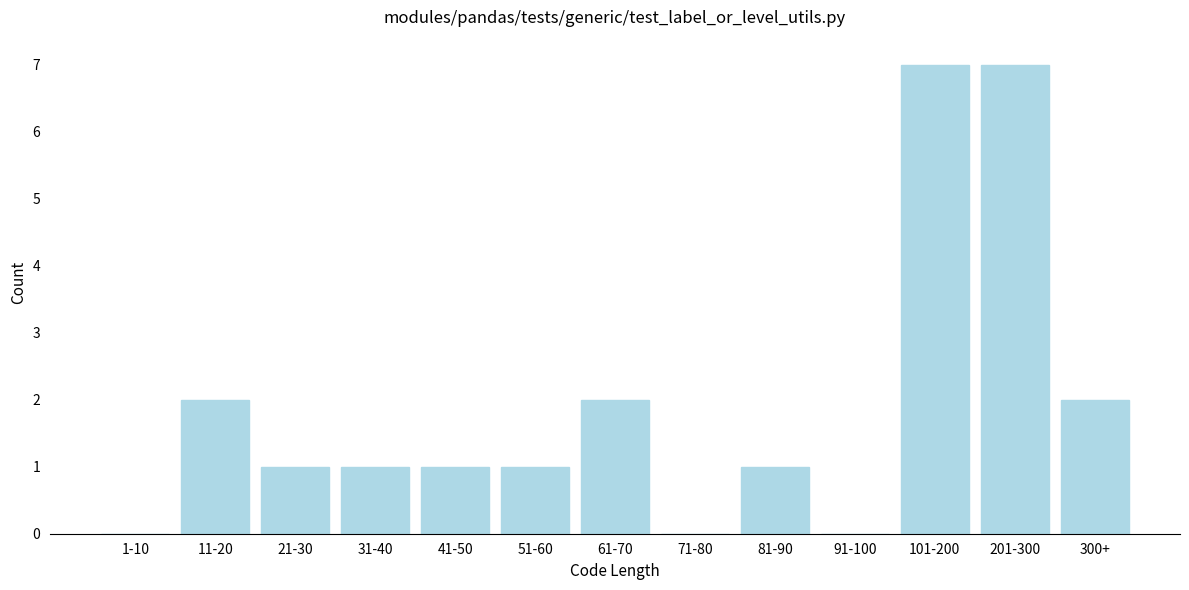

Reading left to right, list all the values displayed in this chart.

1-10=0	11-20=2	21-30=1	31-40=1	41-50=1	51-60=1	61-70=2	71-80=0	81-90=1	91-100=0	101-200=7	201-300=7	300+=2